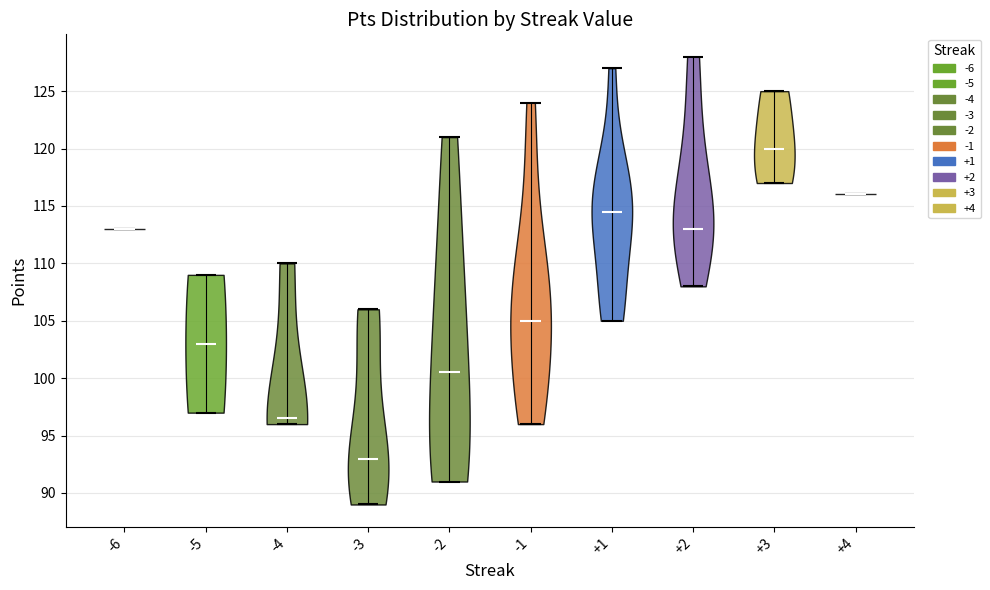

Which violin has the lowest median line?

-3